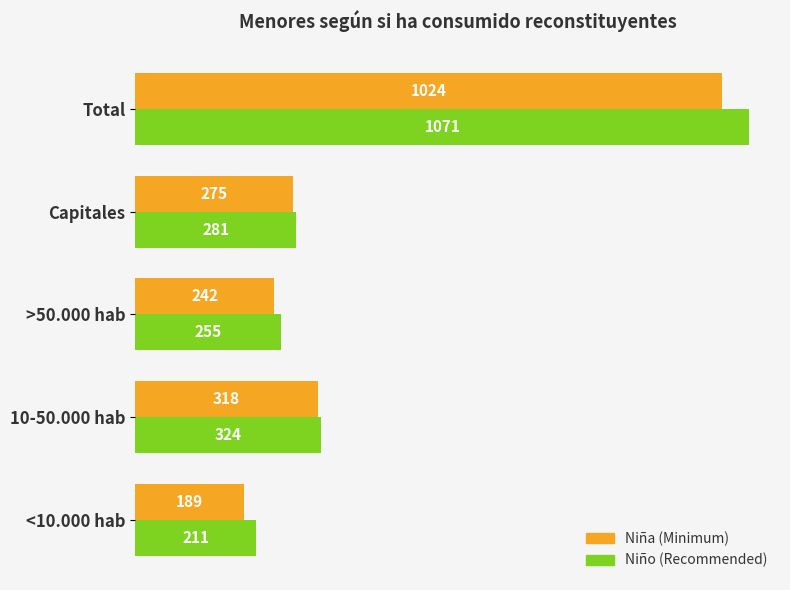

The value of Niña (Minimum) at <10.000 hab is 189. True or false?

True